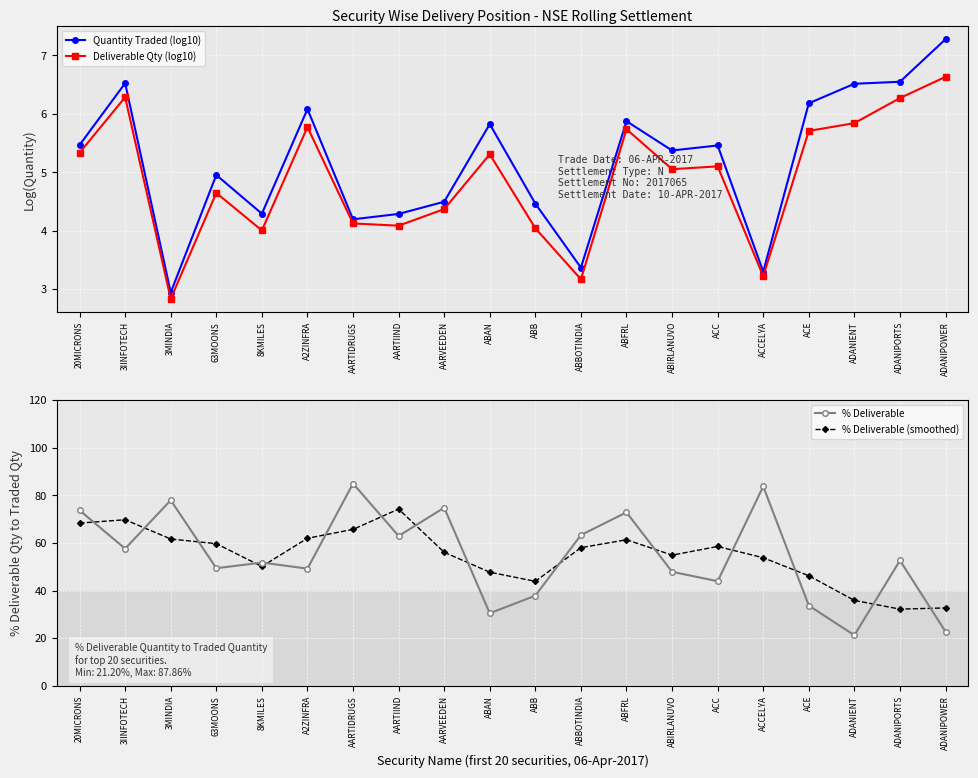

True or false: % Deliverable and Deliverable Qty (log10) intersect in this chart.

False